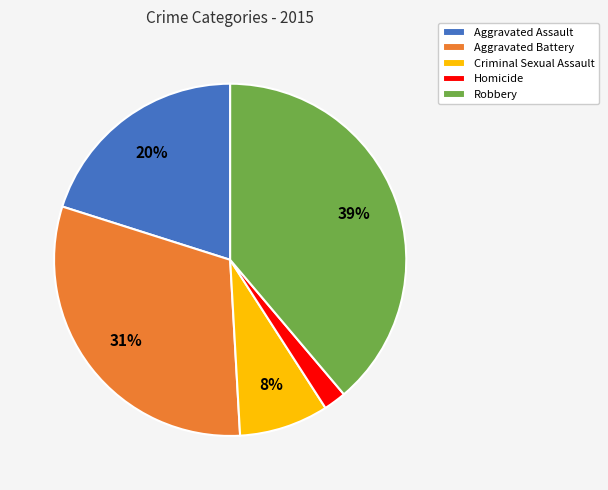

How many slices are in this pie chart?

5